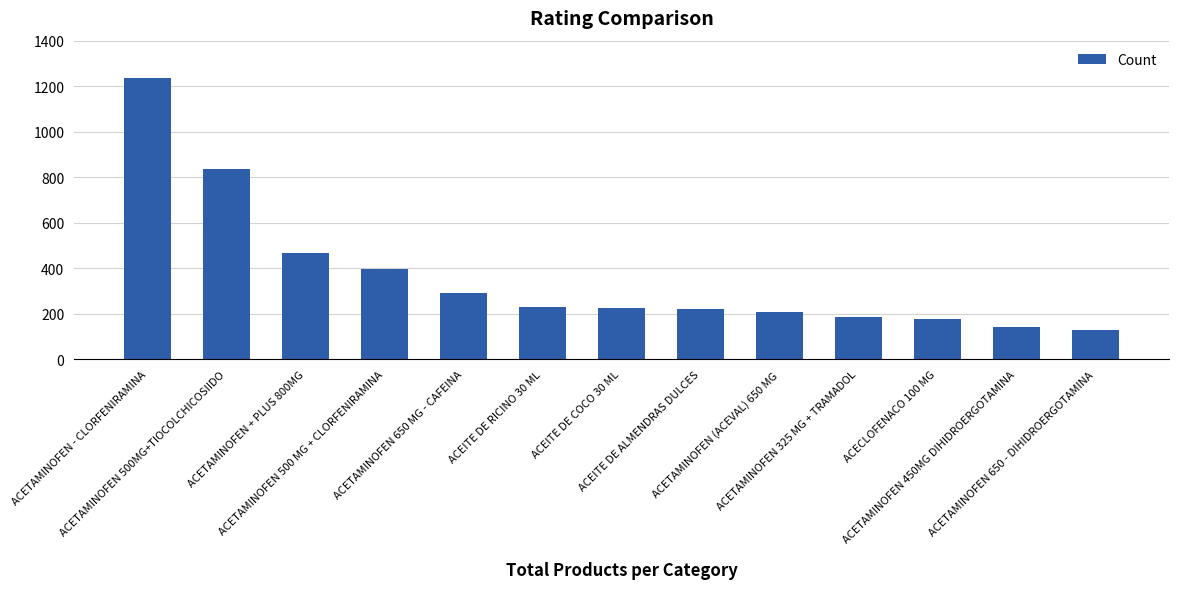

What is the sum of all values?

4749